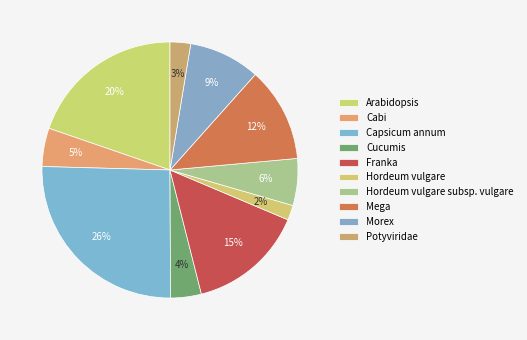

What percentage is NOT represented by Capsicum annum?

74.5%